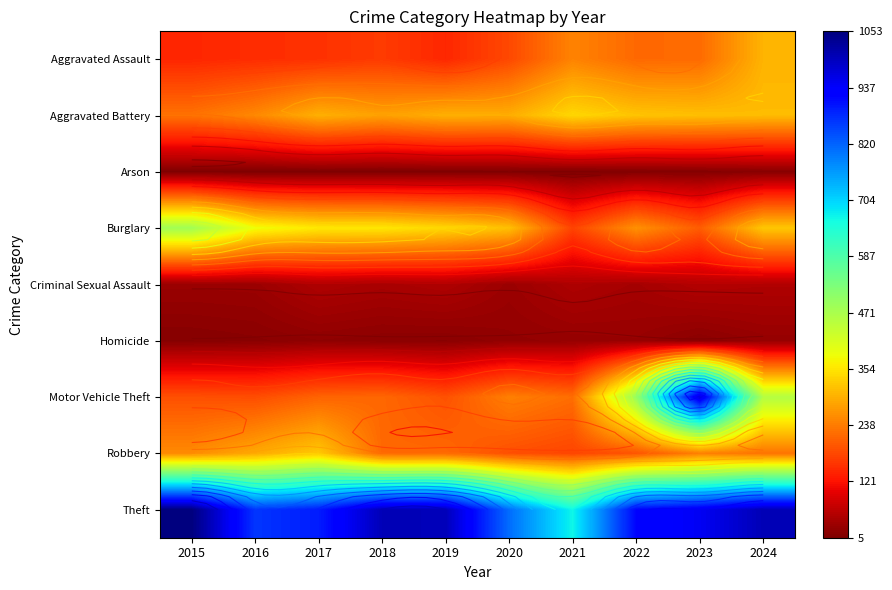

What is the sum of all Homicide values?

209